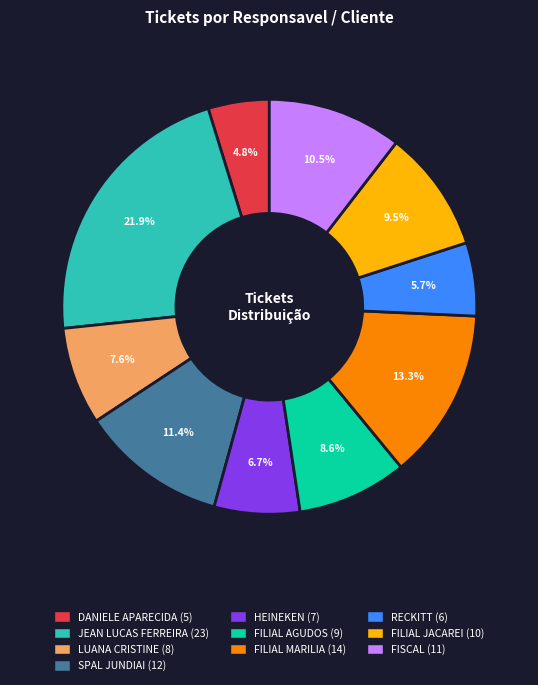

What is the smallest slice in the pie chart?

DANIELE APARECIDA